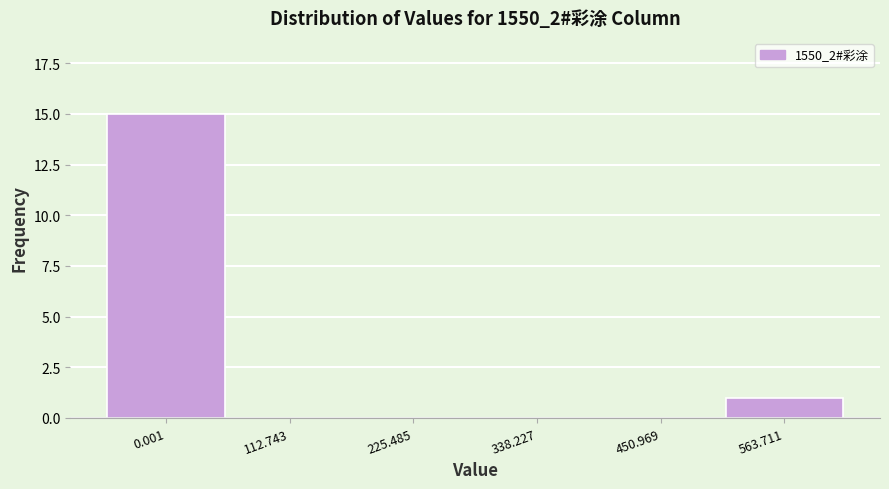

Reading right to left, extract all data points from this chart.

563.711=1	450.969=0	338.227=0	225.485=0	112.743=0	0.001=15